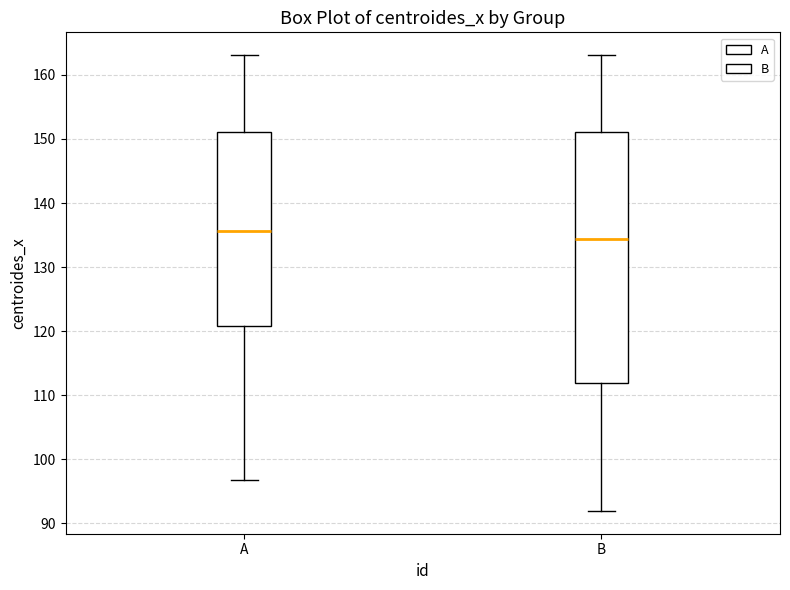

Reading left to right, read every box against the y-axis: the position of its median line, the range the box covers, and the ends of its whiskers. The values are not printed on the chart, so give them approximately, as read against the axis.

A: median 136, box 121 to 151, whiskers 97 to 163
B: median 134, box 112 to 151, whiskers 92 to 163